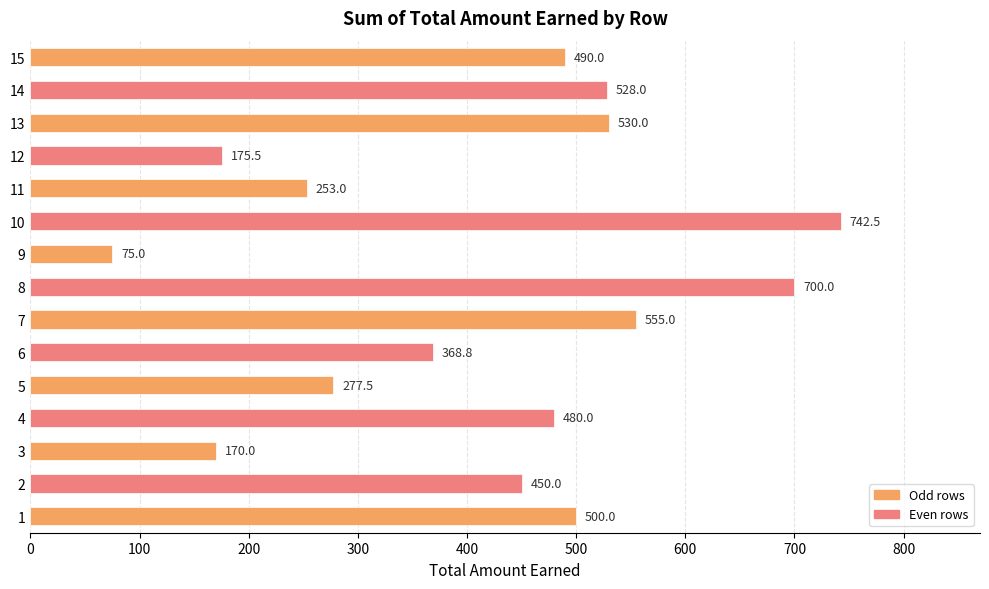

Reading bottom to top, list all the values displayed in this chart.

500.0	450.0	170.0	480.0	277.5	368.8	555.0	700.0	75.0	742.5	253.0	175.5	530.0	528.0	490.0